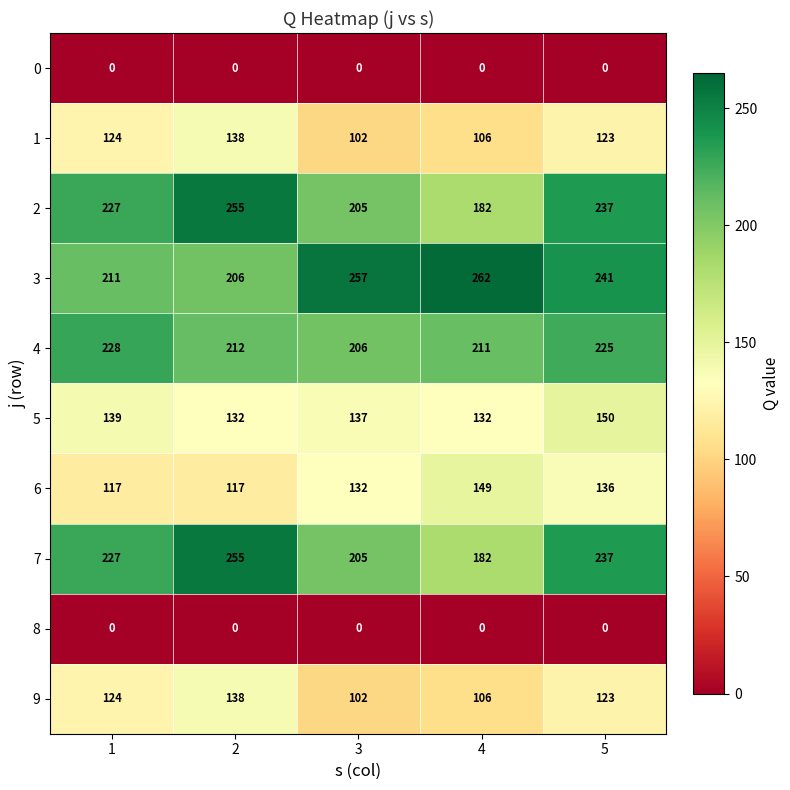

The value of 5 at 3 is 72. True or false?

False